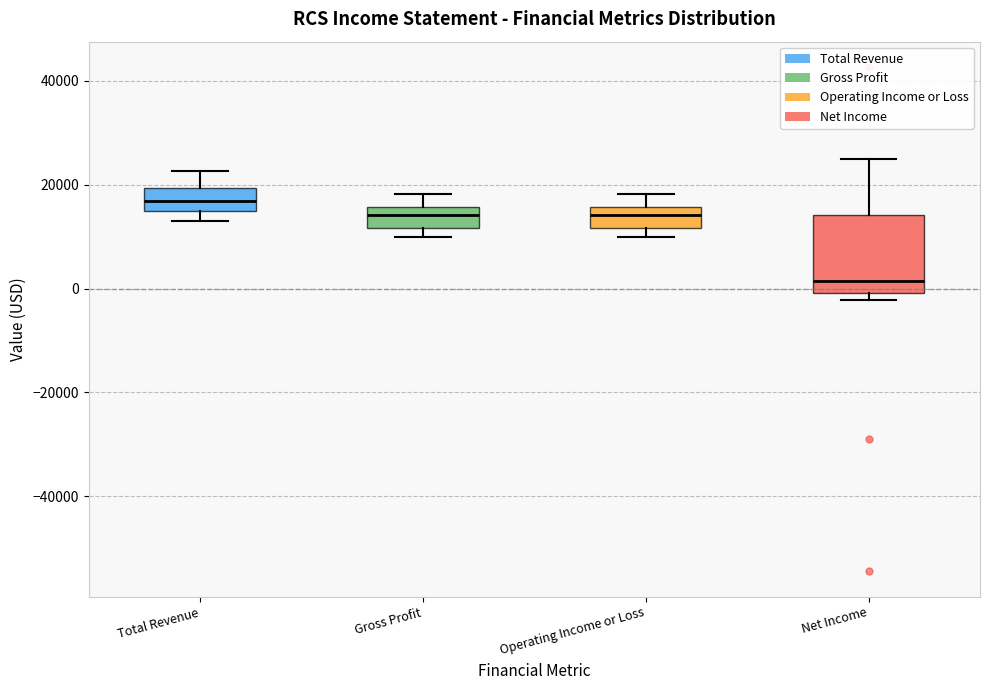

Comparing the boxes themselves (not the whiskers), which one is the tallest?

Net Income